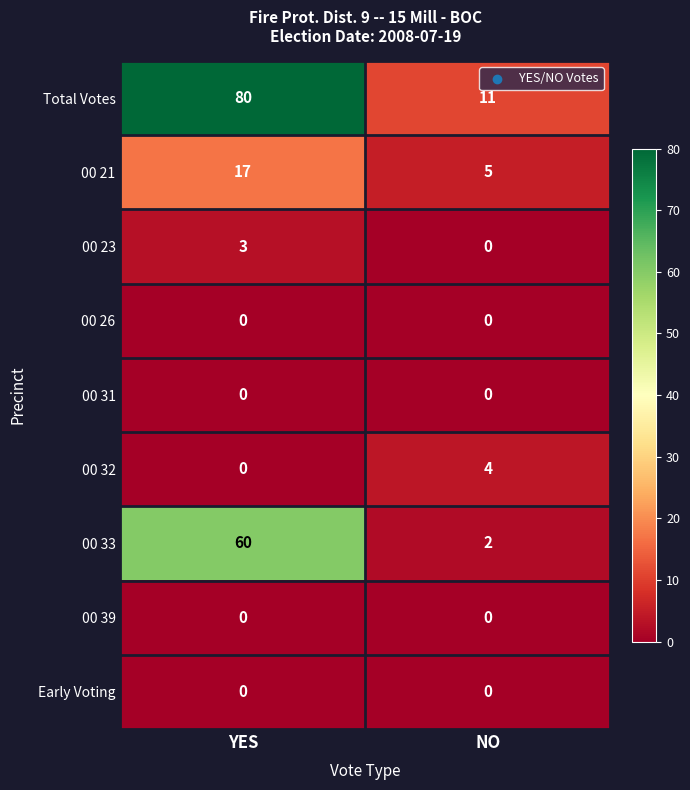

How many data points does each series have?

2